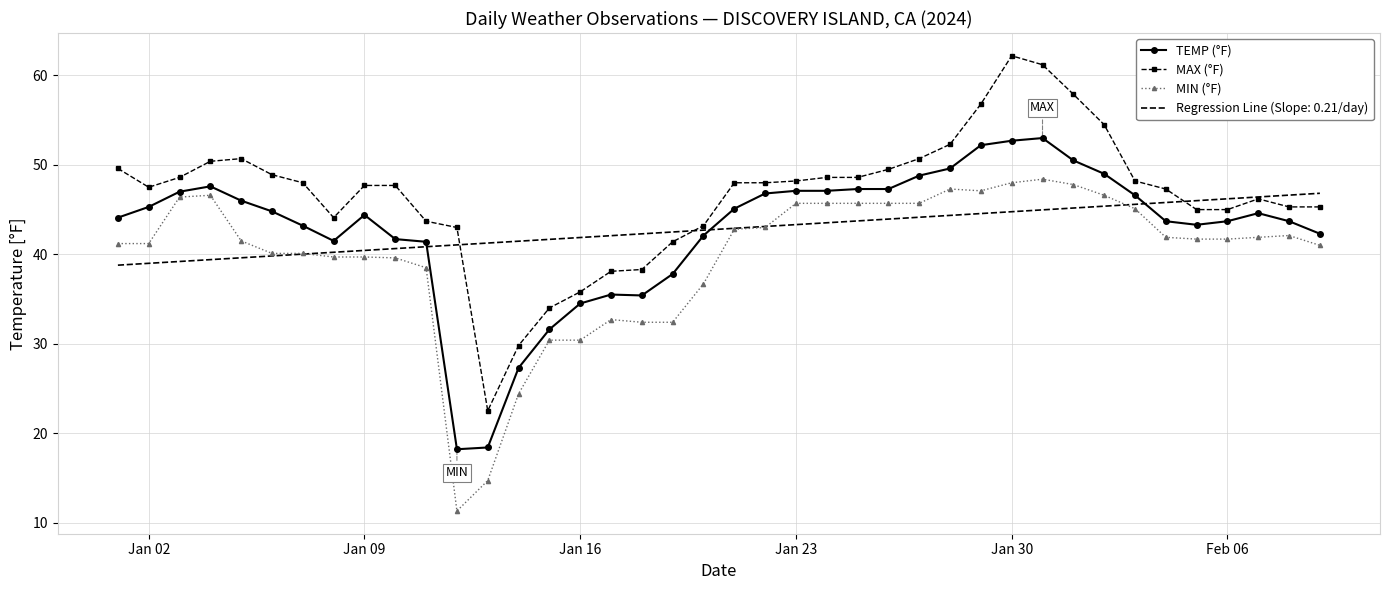

True or false: MAX (°F) and MIN (°F) cross at least once.

False